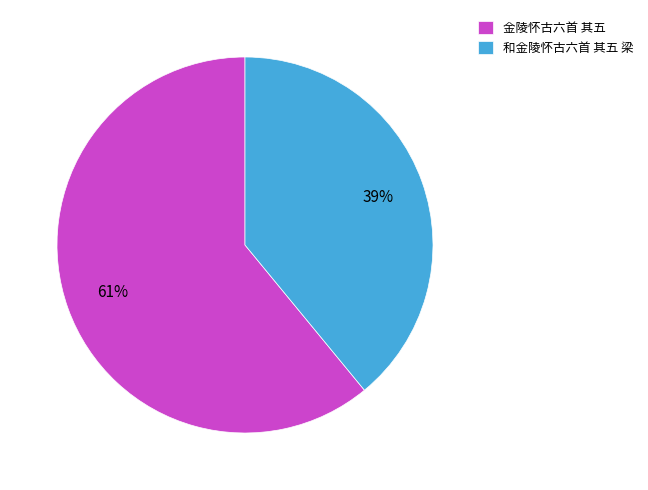

How many segments does this pie chart have?

2